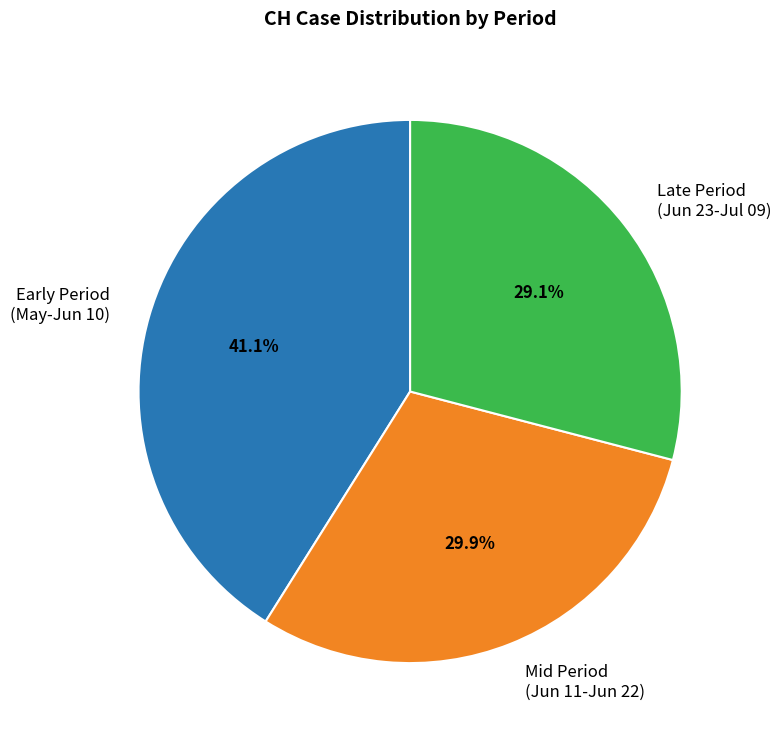

Rank the categories by value from highest to lowest.

Early Period (May-Jun 10), Mid Period (Jun 11-Jun 22), Late Period (Jun 23-Jul 09)